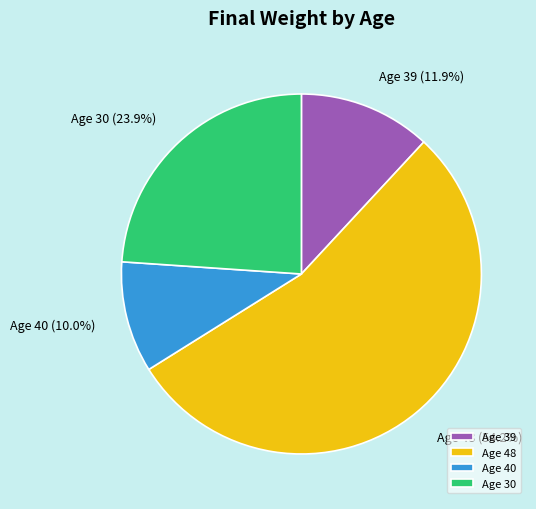

Which has a higher value, Age 30 or Age 40?

Age 30